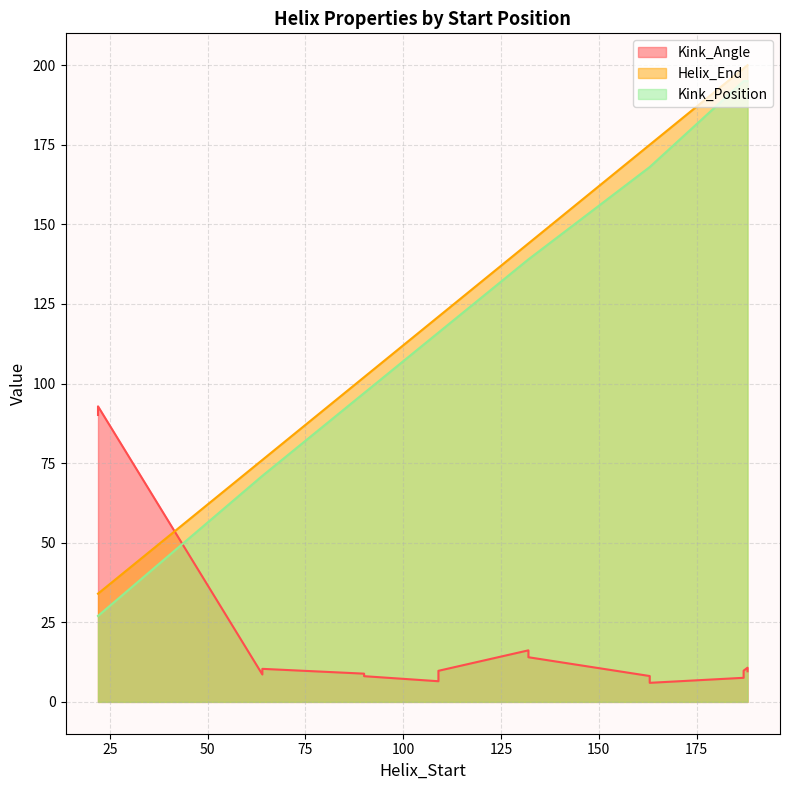

How many data points in Kink_Angle are less than 9?

7